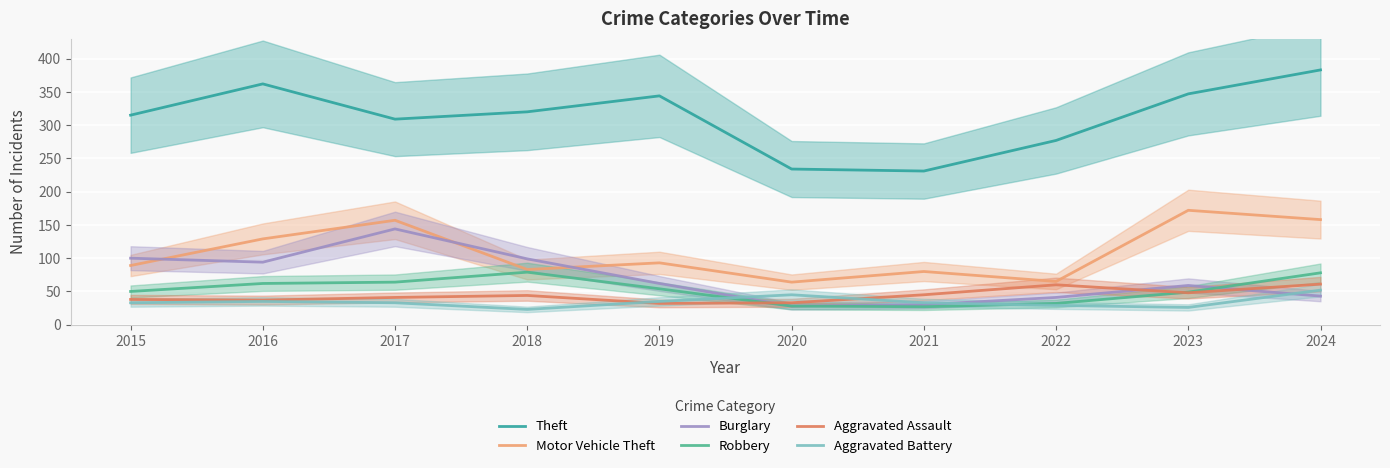

What is the difference between the second highest and minimum values in the Burglary series?

72